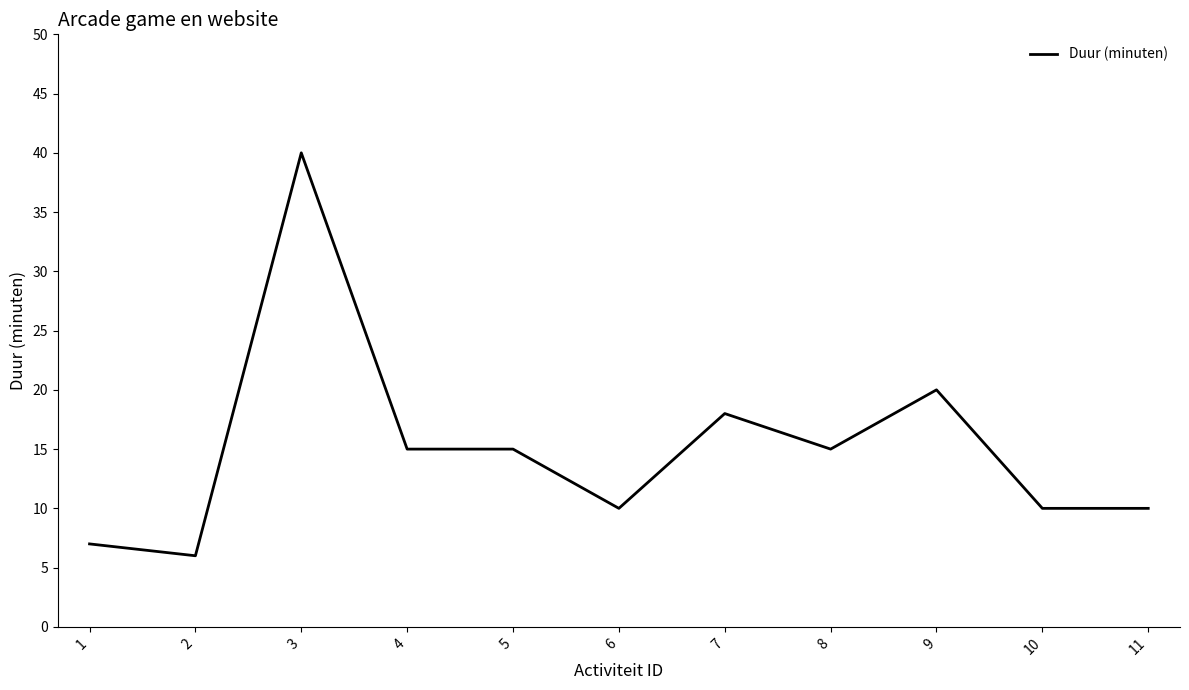

What is the smallest value displayed?

6